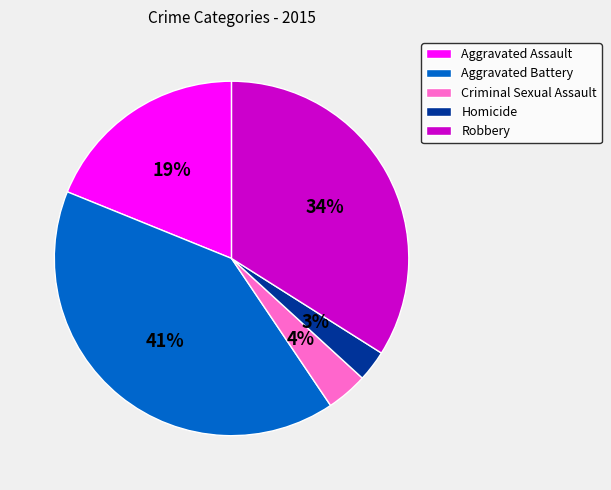

Is the sum of Robbery and Aggravated Assault greater than half?

Yes